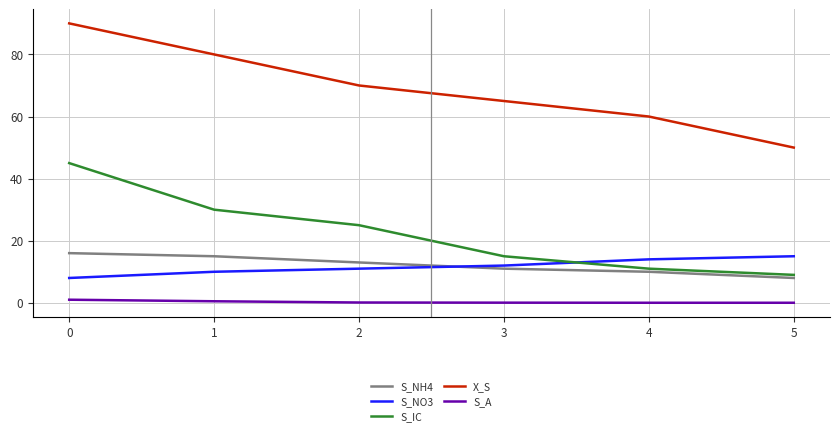

The S_A series shows 0.1 at 3. True or false?

True